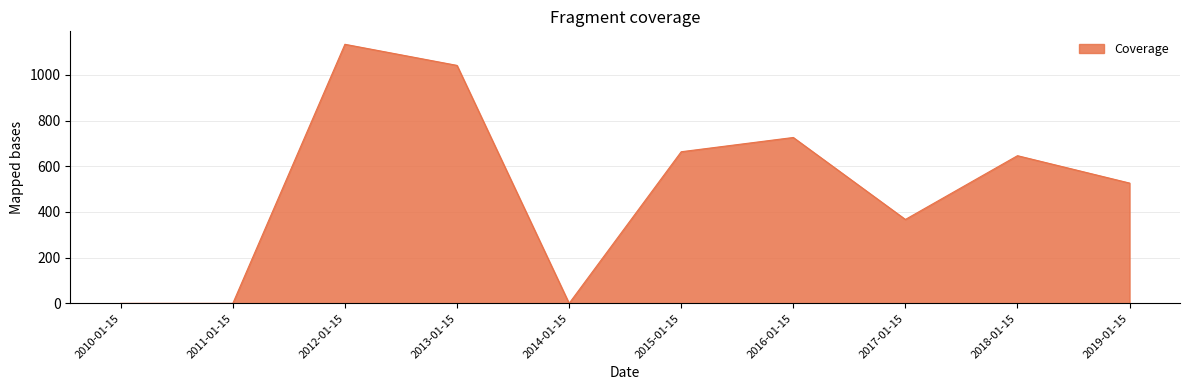

The value at 2015-01-15 is 1152.5. True or false?

False